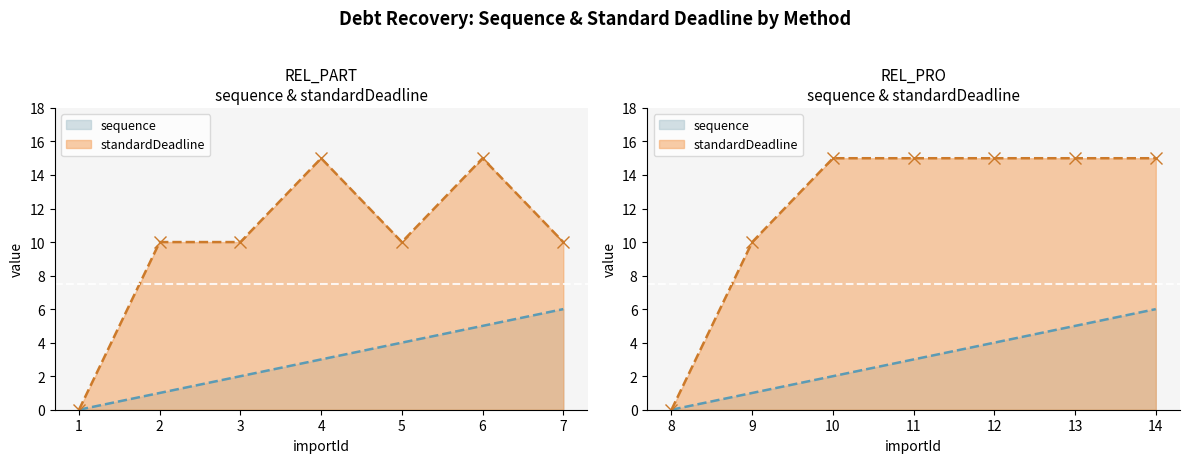

What is the average value of the standardDeadline series?

11